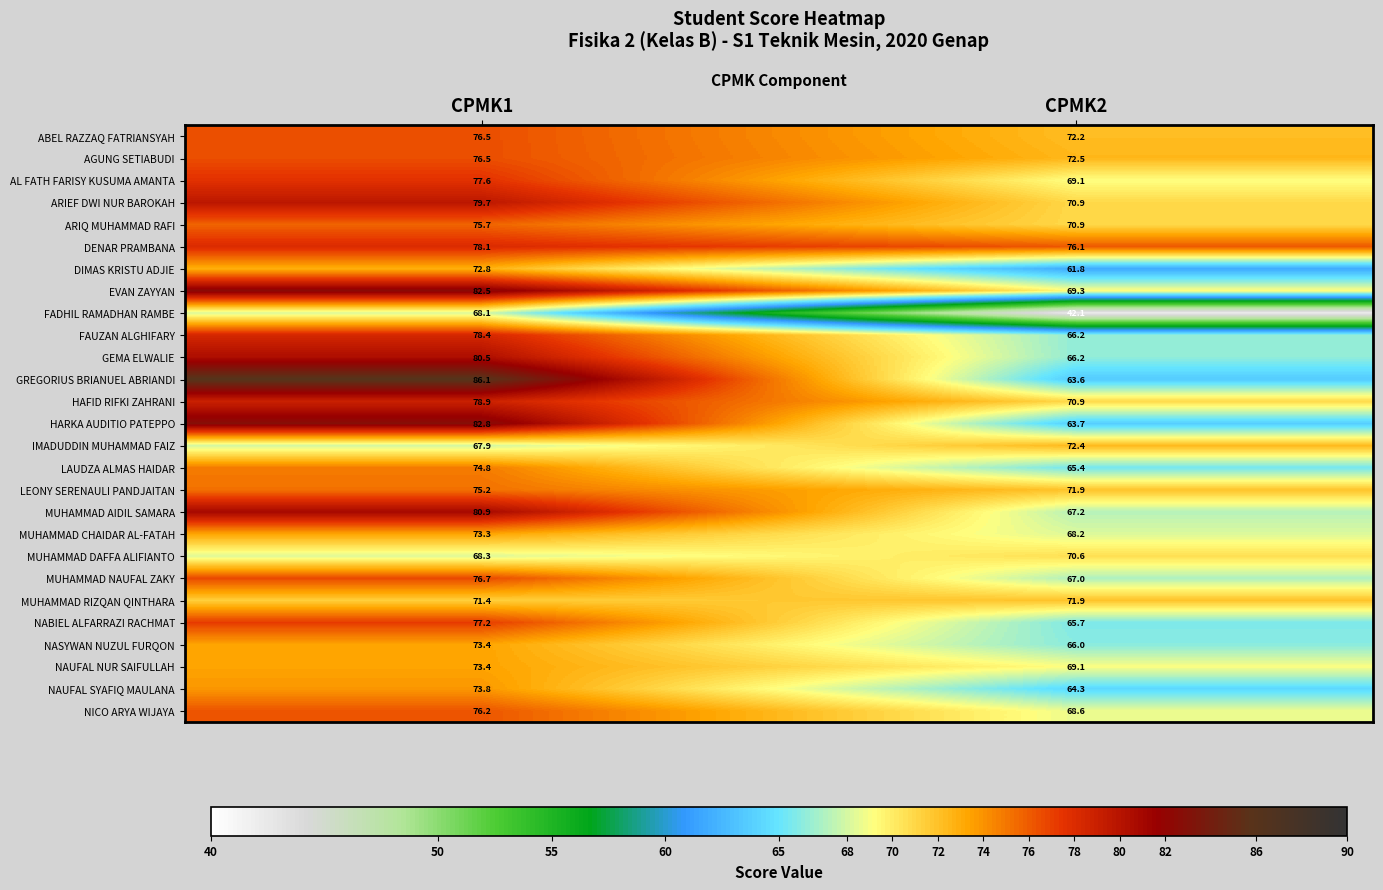

Which series has the widest spread of values?

FADHIL RAMADHAN RAMBE